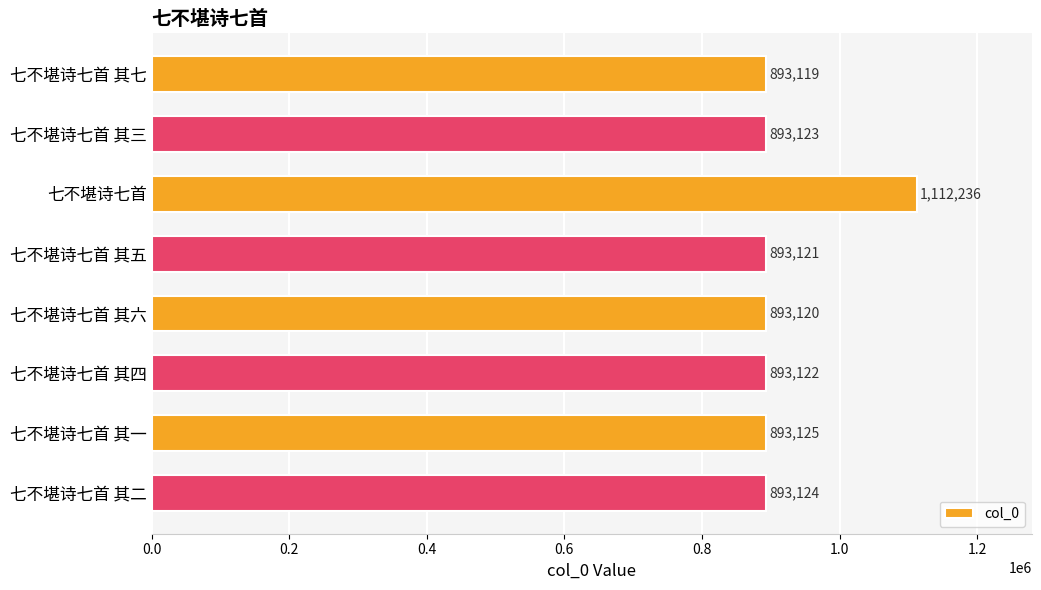

What position from the top is 七不堪诗七首 其三?

2